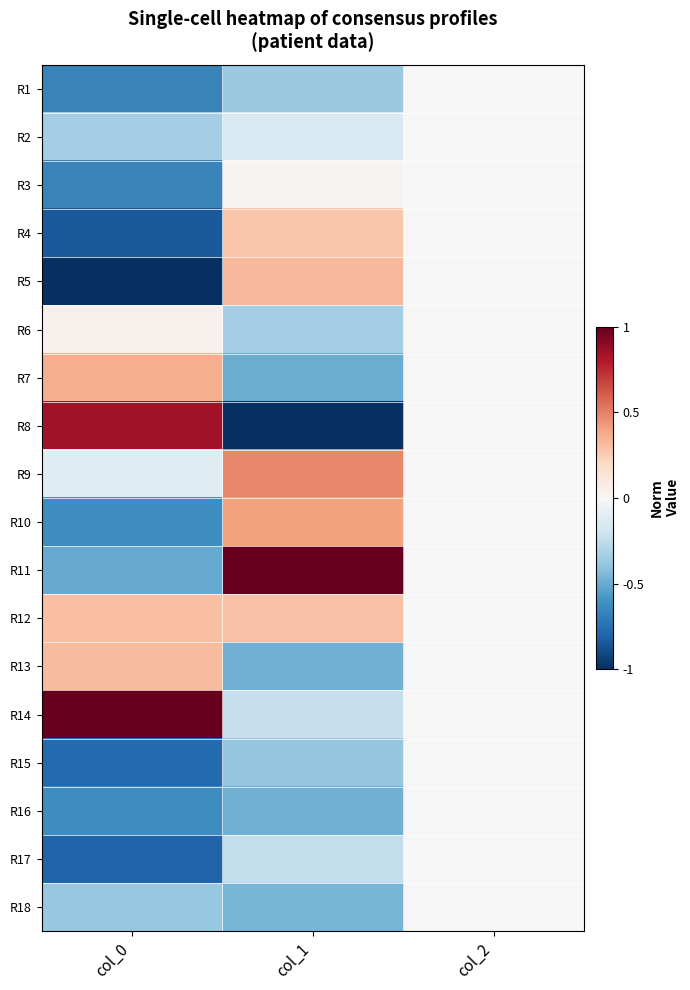

At how many categories does at least one series exceed 0?

2